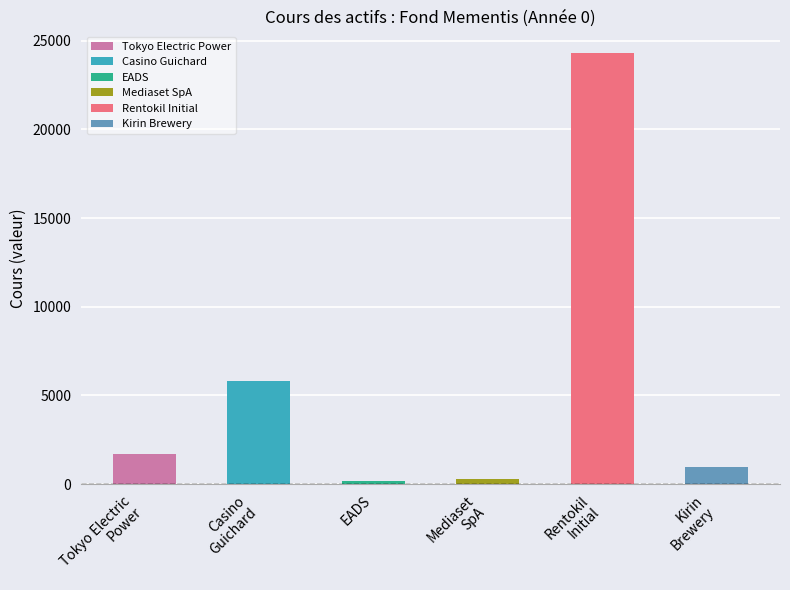

What is the smallest value displayed?

111.0